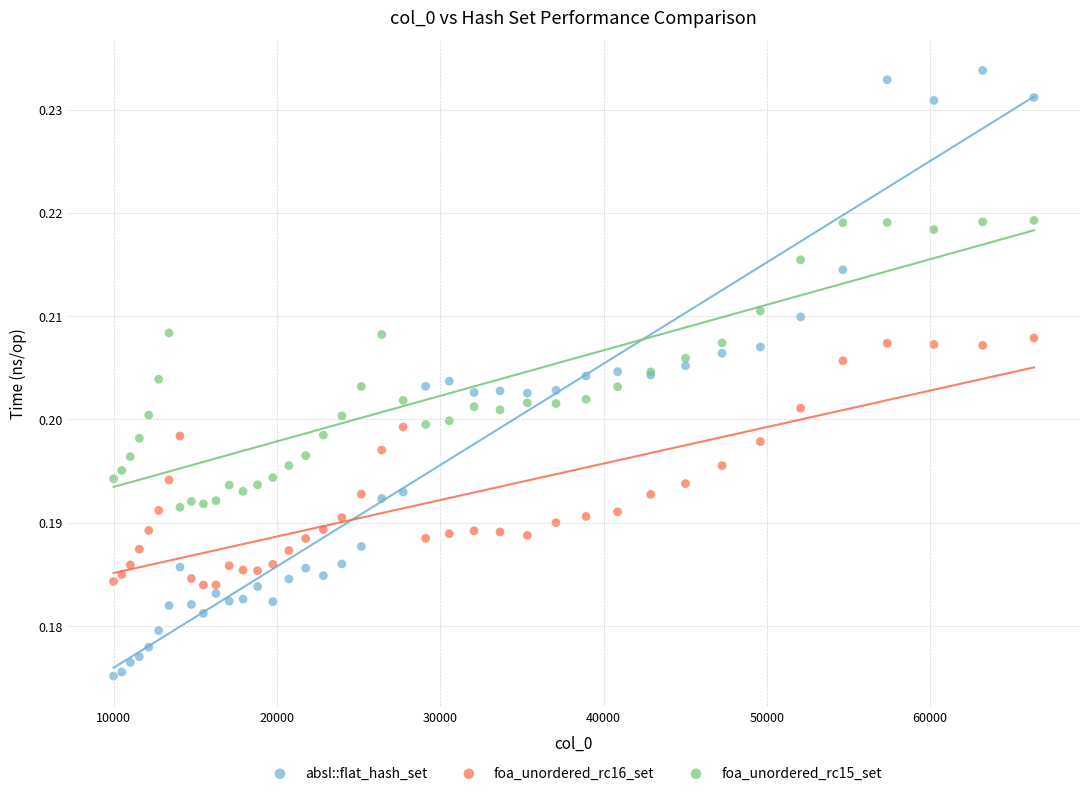

Which series reaches the minimum Y coordinate?

absl::flat_hash_set